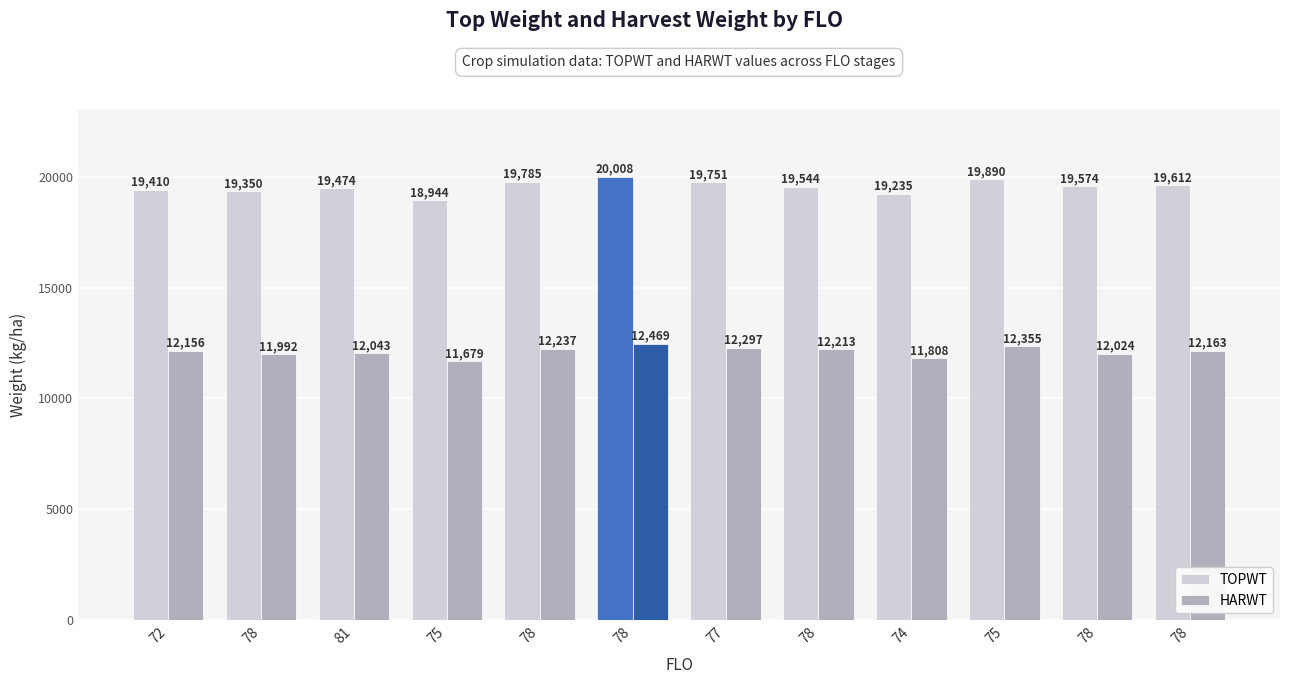

How many data points in HARWT are less than 12163?

6